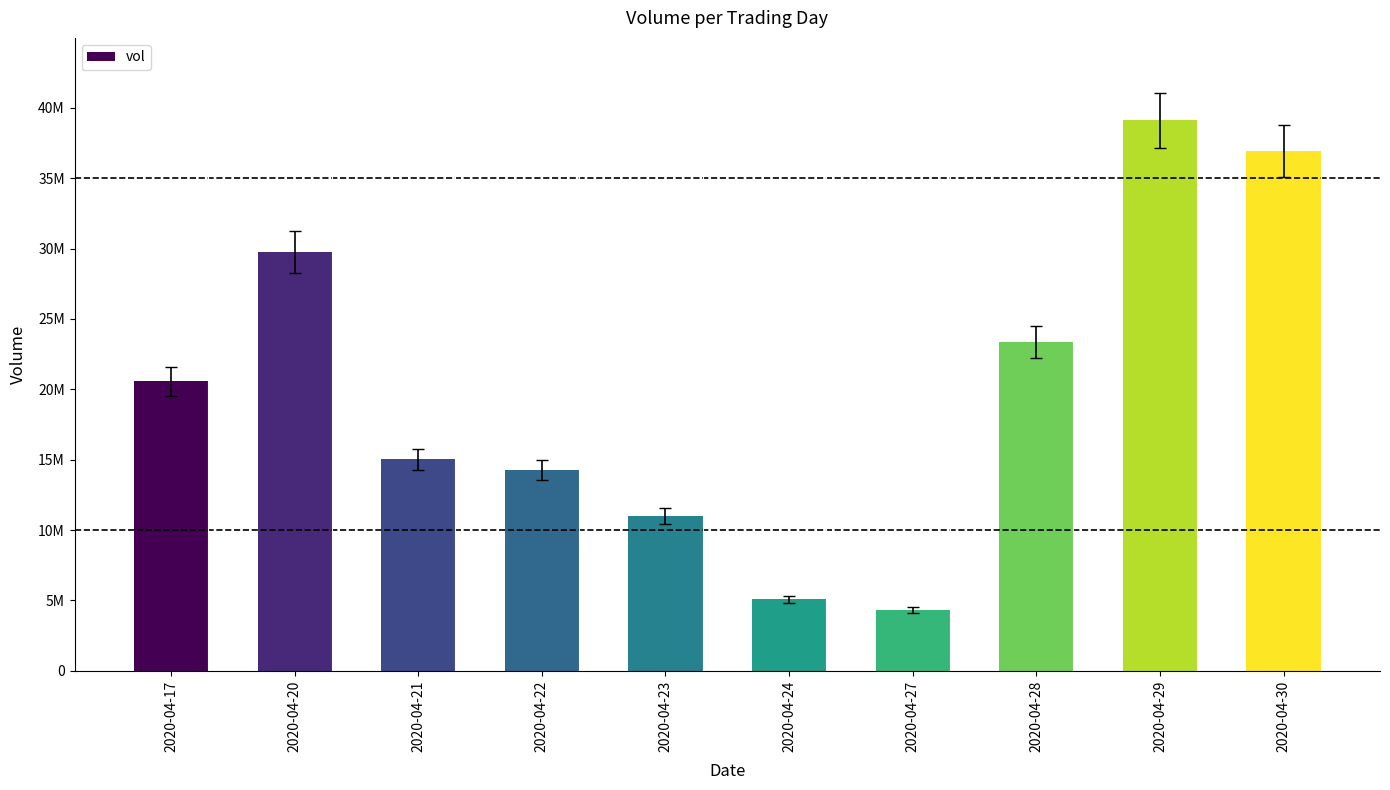

Are the bars horizontal?

No